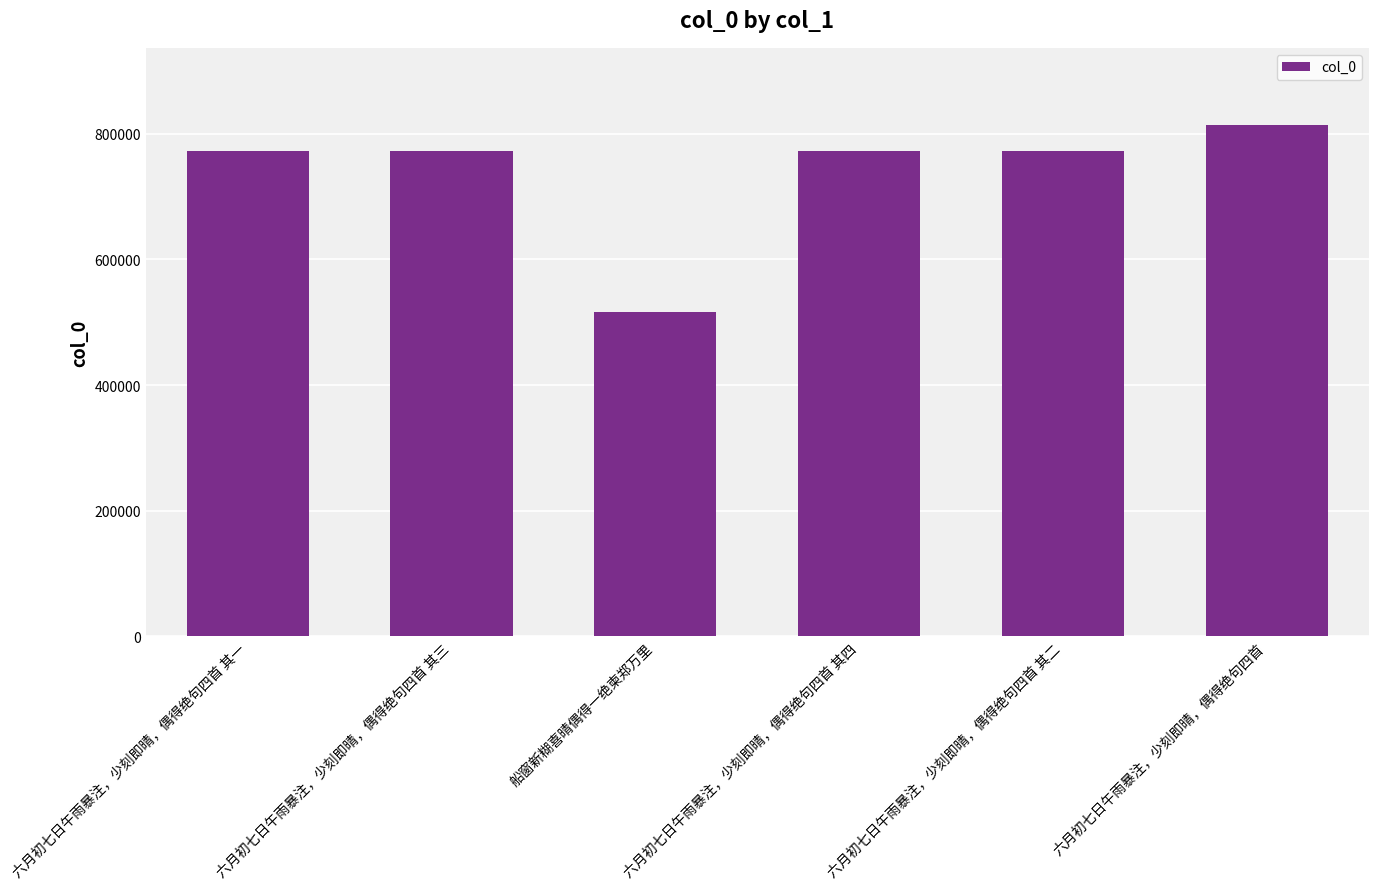

Read the value at 六月初七日午雨暴注，少刻即晴，偶得绝句四首 其四.

771745